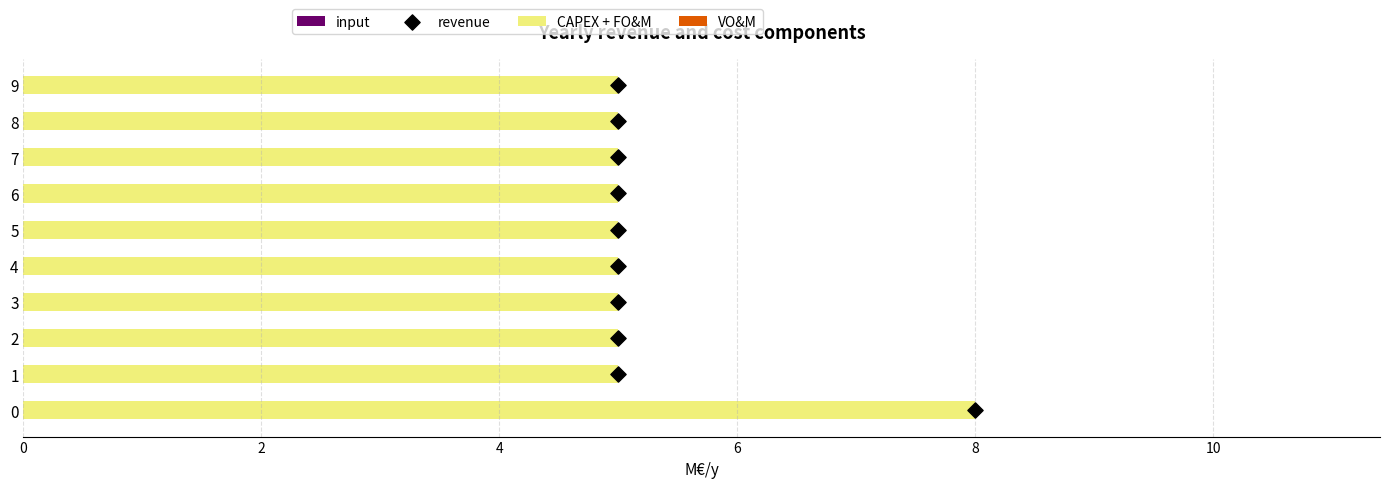

Which series has the largest total across all categories?

CAPEX + FO&M